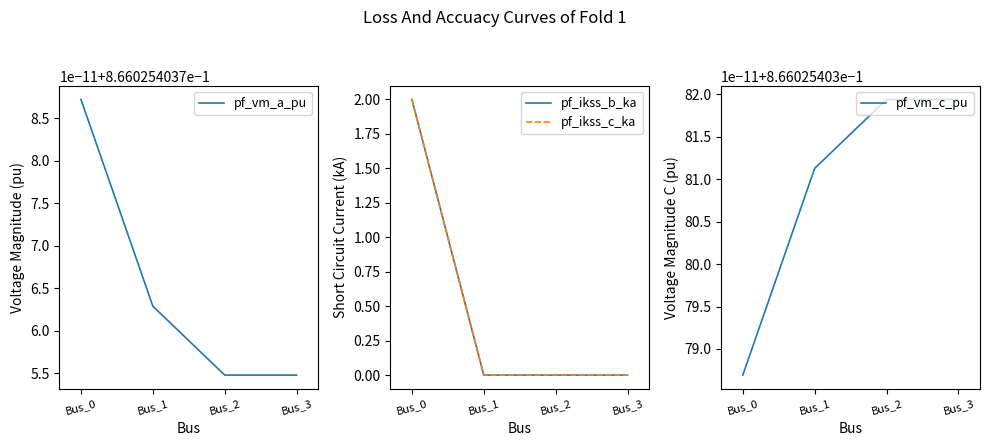

What is the total value across all series at Bus_0?

5.7